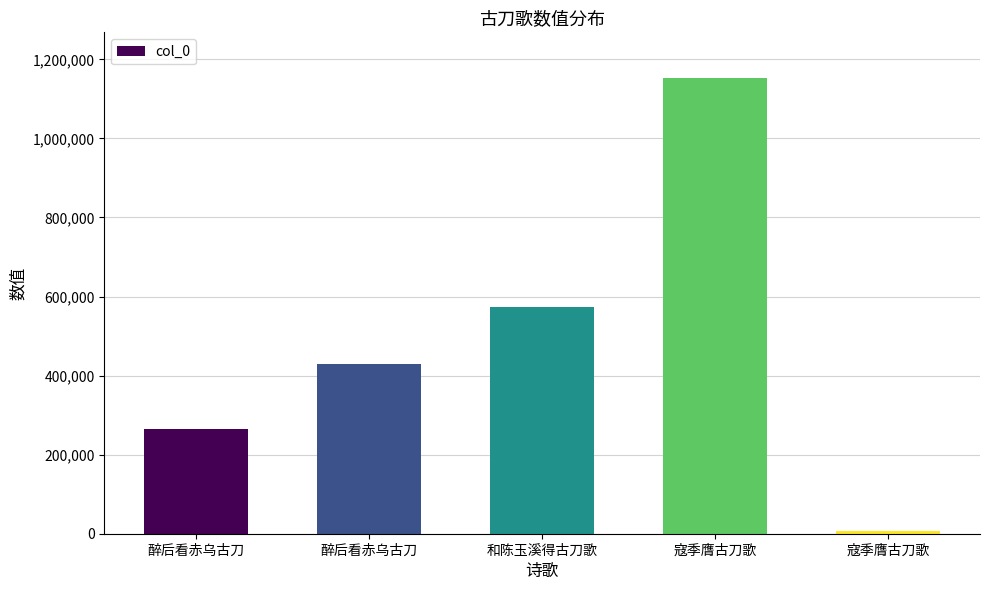

What is the value of the 3rd bar from the left?

573885